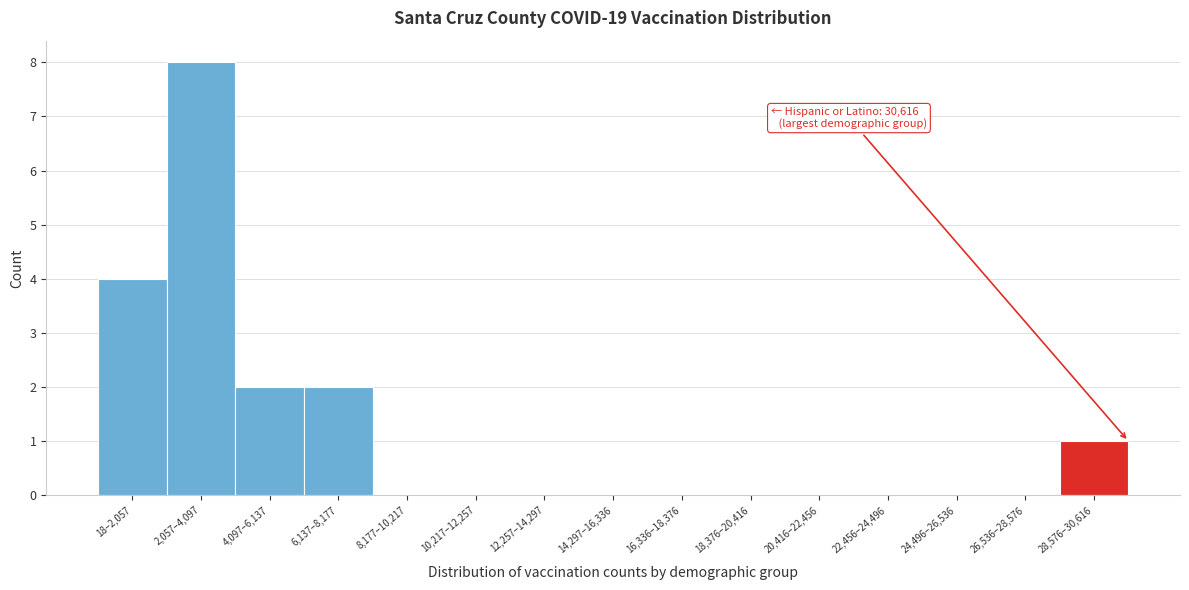

Reading left to right, list all the values displayed in this chart.

18–2,057=4	2,057–4,097=8	4,097–6,137=2	6,137–8,177=2	8,177–10,217=0	10,217–12,257=0	12,257–14,297=0	14,297–16,336=0	16,336–18,376=0	18,376–20,416=0	20,416–22,456=0	22,456–24,496=0	24,496–26,536=0	26,536–28,576=0	28,576–30,616=1